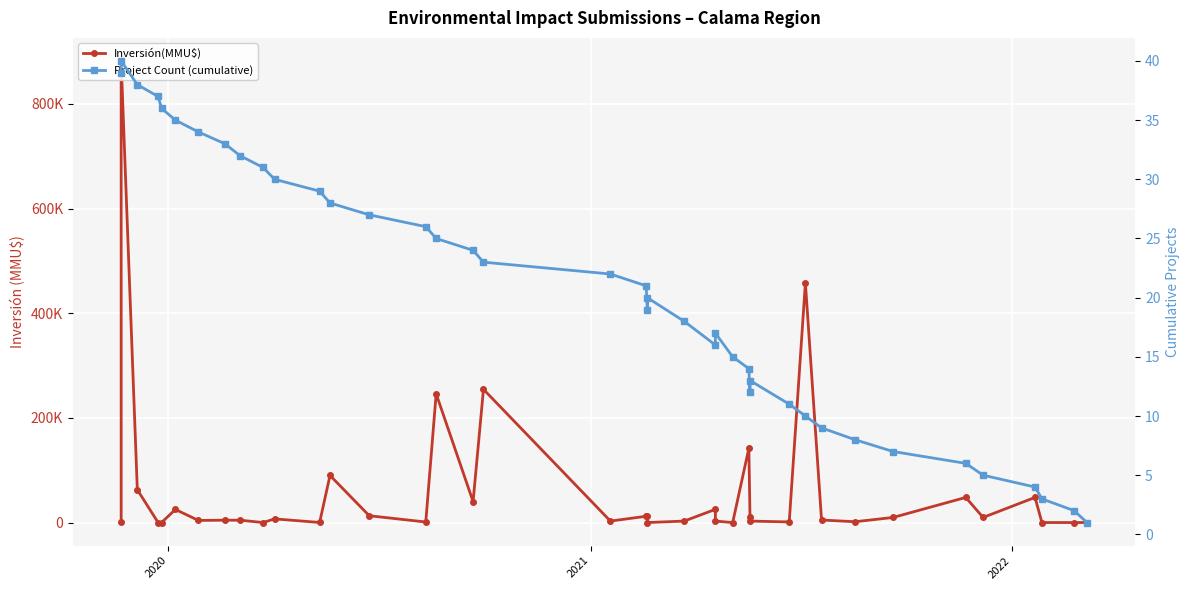

What are all the series names shown in the legend?

Inversión(MMU$), Project Count (cumulative)